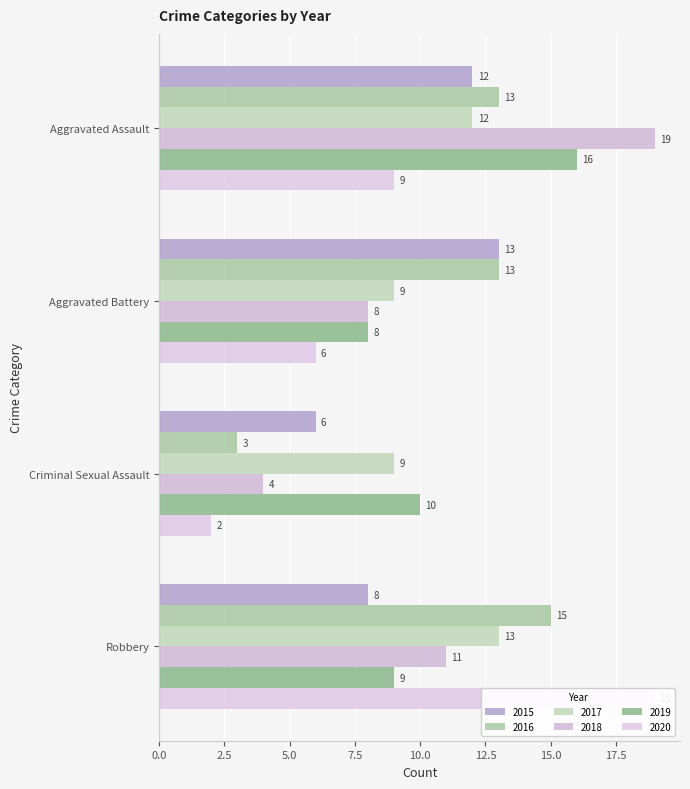

How many categories are shown in the chart?

4